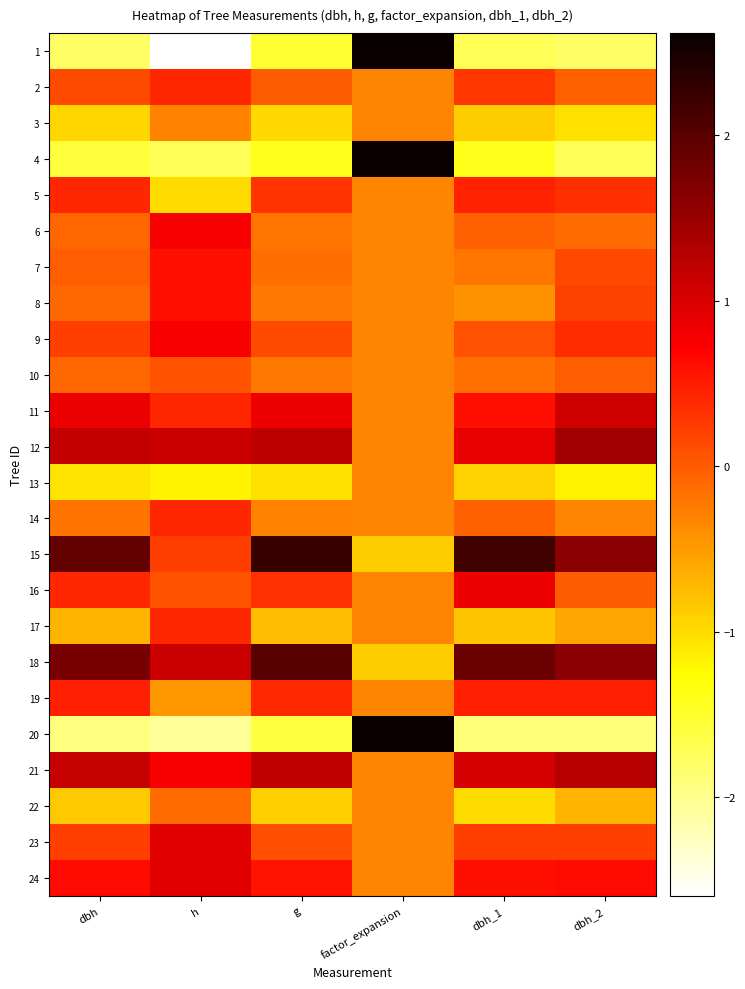

What is the difference between the highest and lowest values at h?

3.7